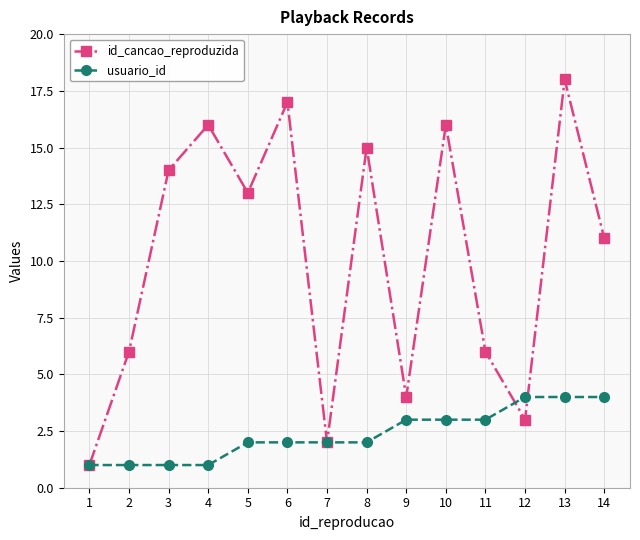

True or false: id_cancao_reproduzida and usuario_id cross at least once.

True